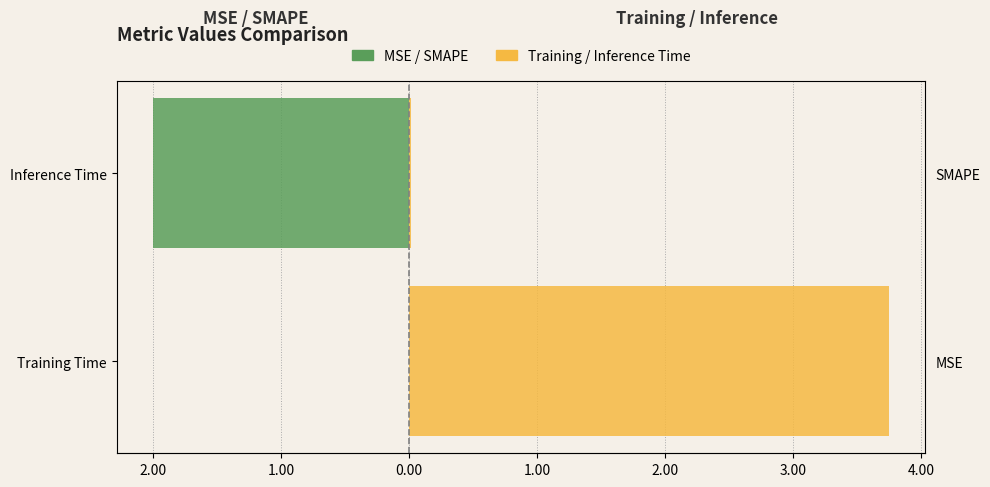

What is the sum of all MSE / SMAPE values?

-2.0